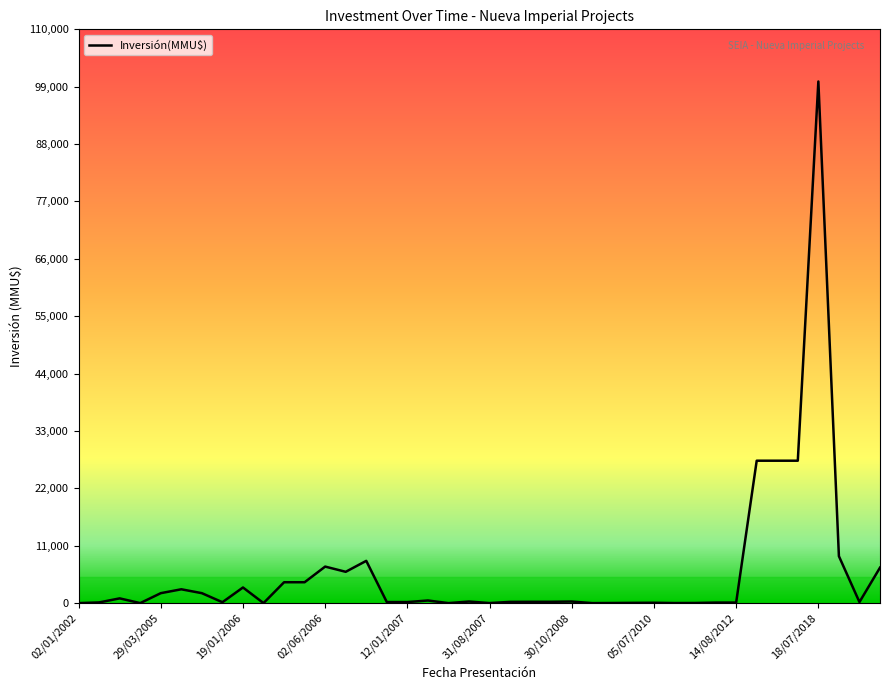

What is the difference between the maximum and minimum values?

100000